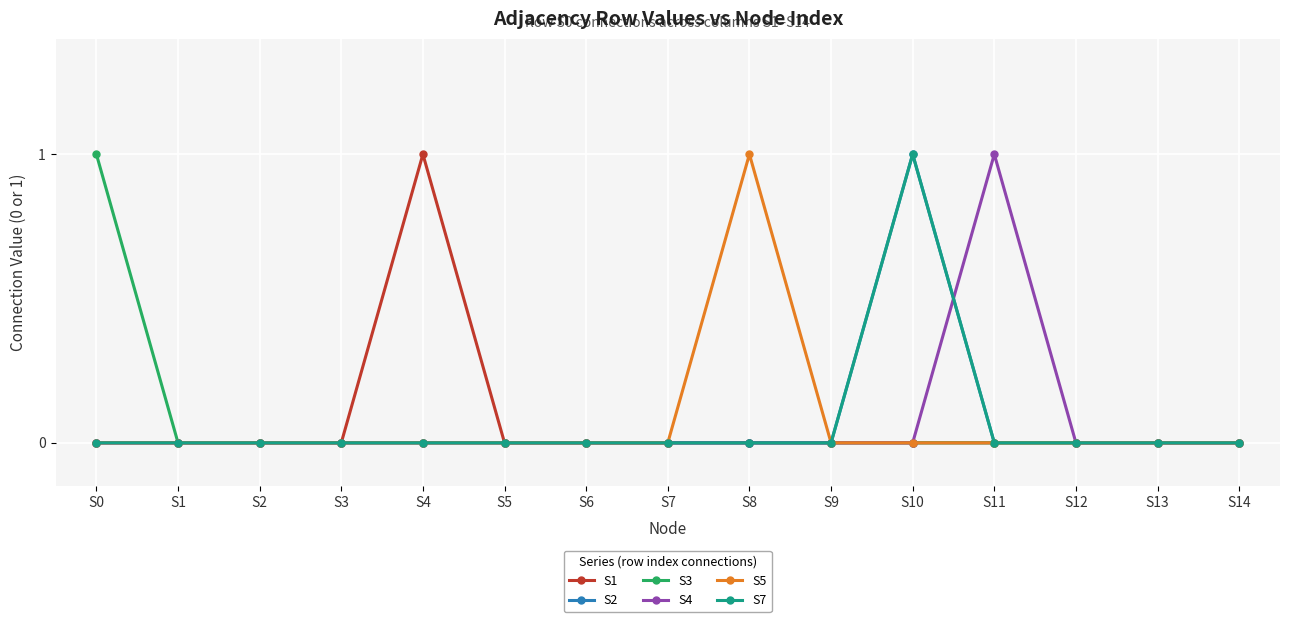

At how many categories does at least one series exceed 0?

5